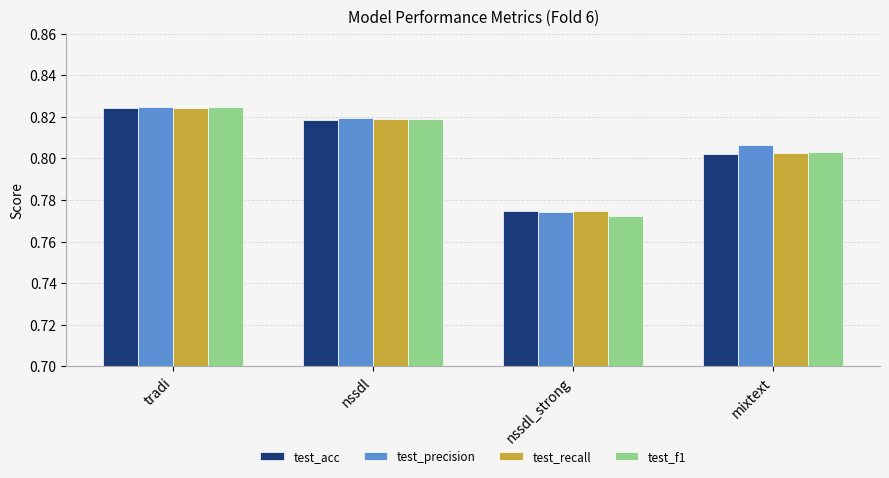

At which label does test_recall reach its peak?

tradi